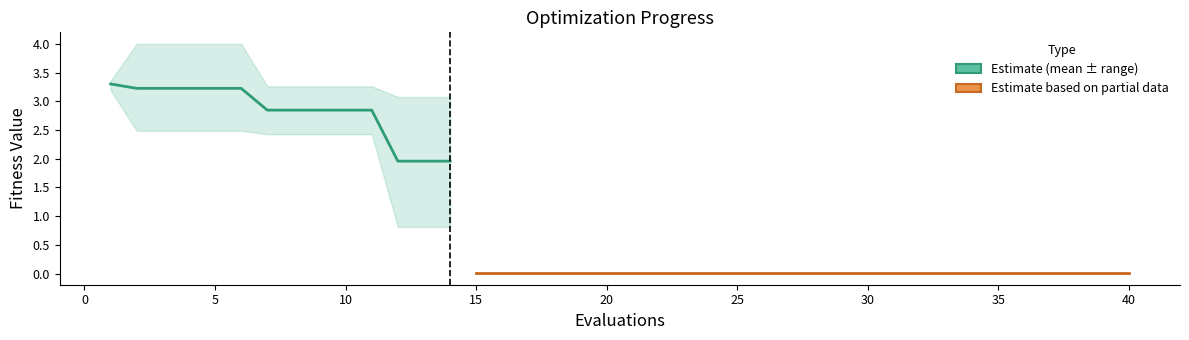

Rank the categories by mean value from lowest to highest.

15, 16, 17, 18, 19, 20, 21, 22, 23, 24, 25, 26, 27, 28, 29, 30, 31, 32, 33, 34, 35, 36, 37, 38, 39, 40, 12, 13, 14, 7, 8, 9, 10, 11, 2, 3, 4, 5, 6, 1